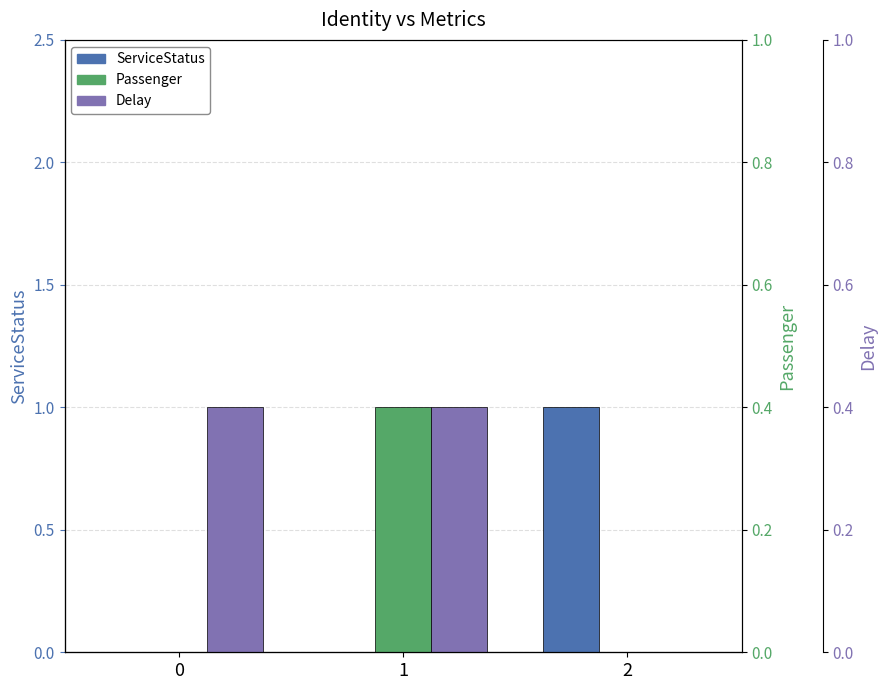

What are all the series names shown in the legend?

ServiceStatus, Passenger, Delay